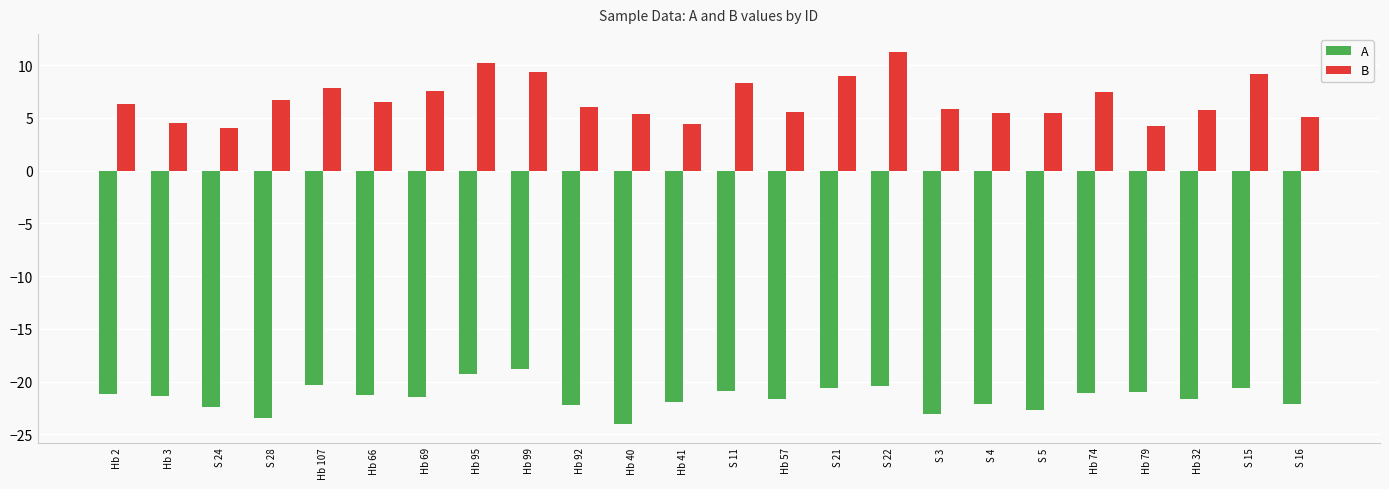

What is the value of the A bar at the 21st from the left?

-20.9